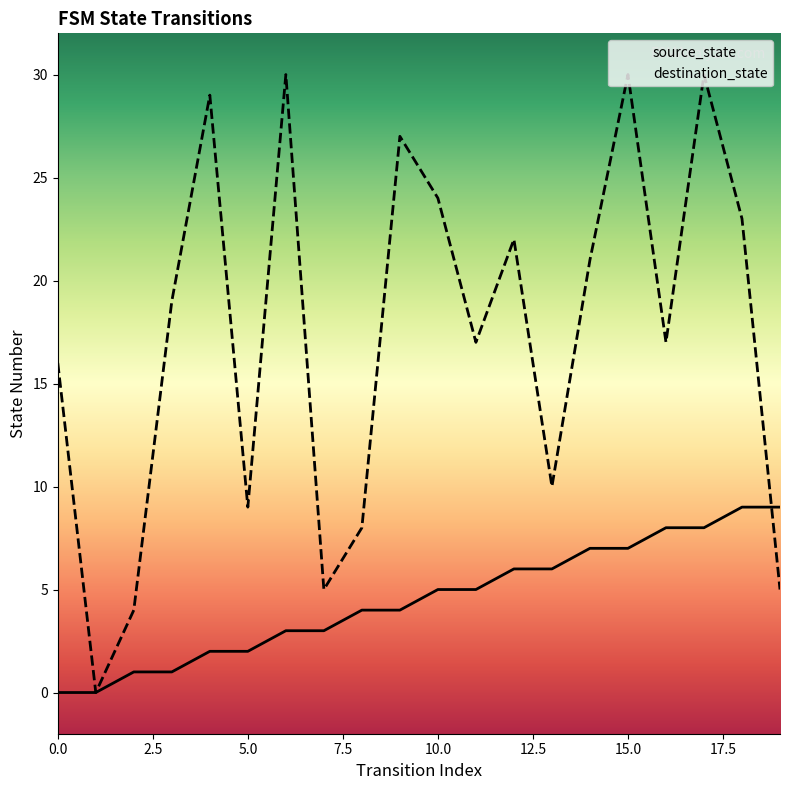

Reading right to left, transcribe all the data shown in this chart.

source_state: 9	9	8	8	7	7	6	6	5	5	4	4	3	3	2	2	1	1	0	0
destination_state: 5	23	30	17	30	21	10	22	17	24	27	8	5	30	9	29	19	4	0	16